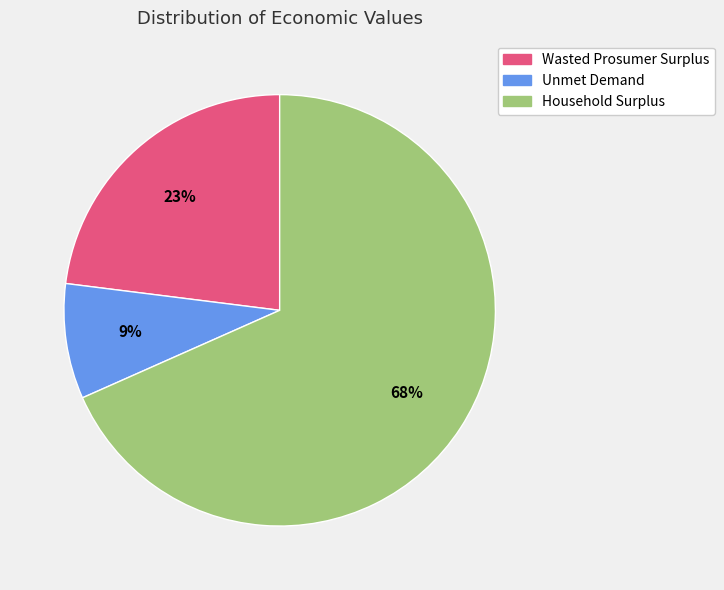

To the nearest percent, what portion does Household Surplus represent?

68%